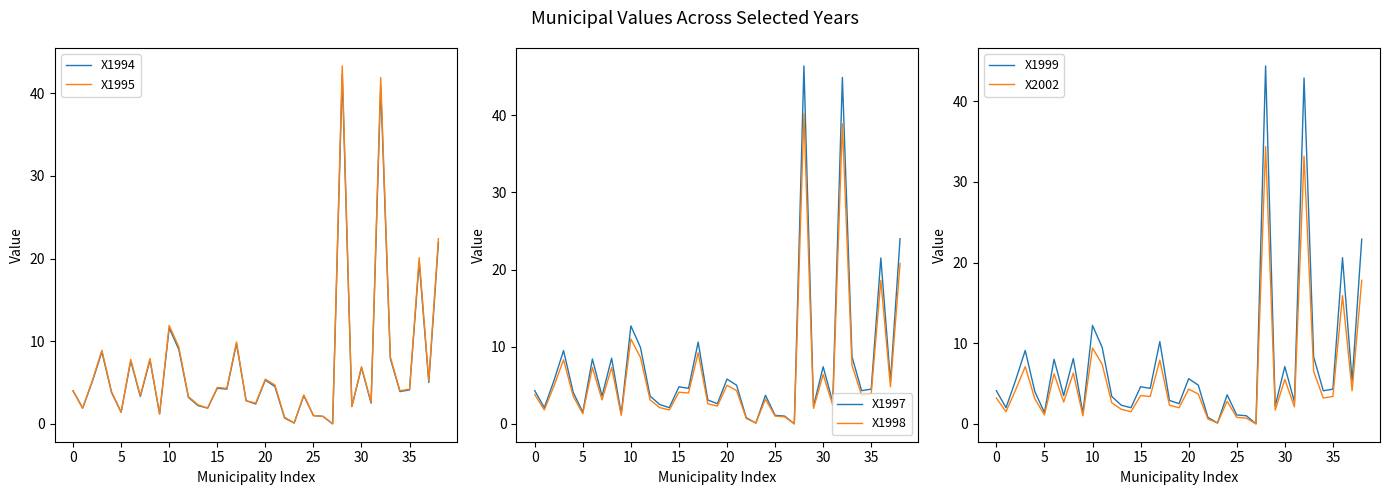

How many values in the X2002 series are below 3?

17